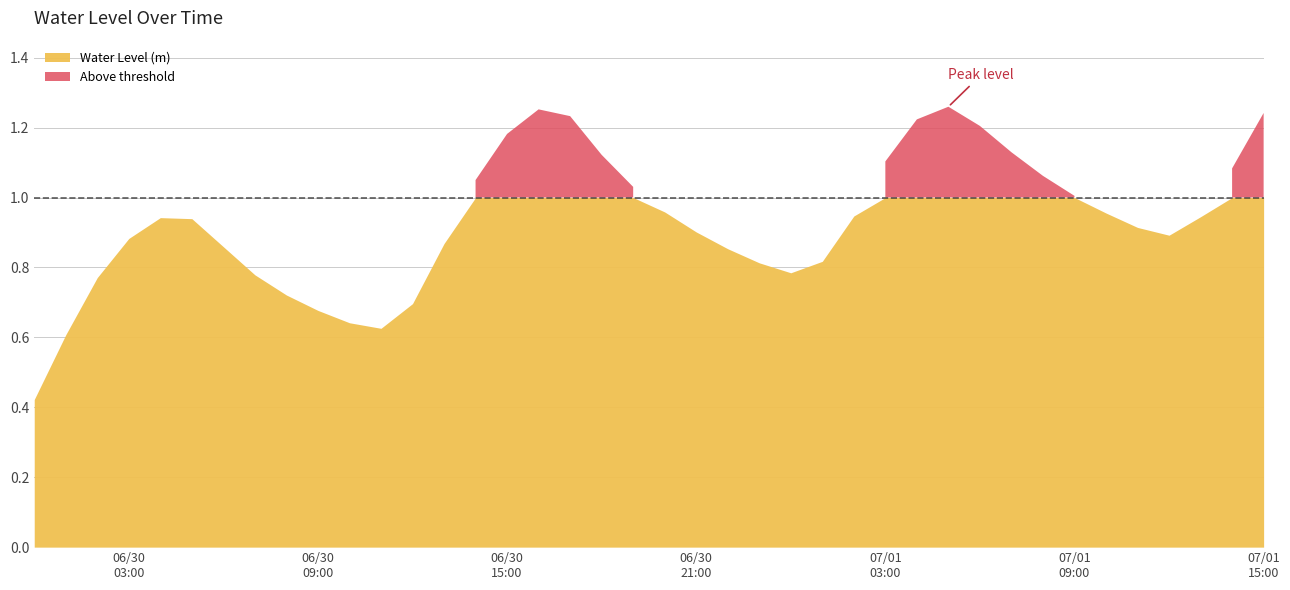

The chart shows a value of 0.9 at 2025-07-01 11:00:00. True or false?

True